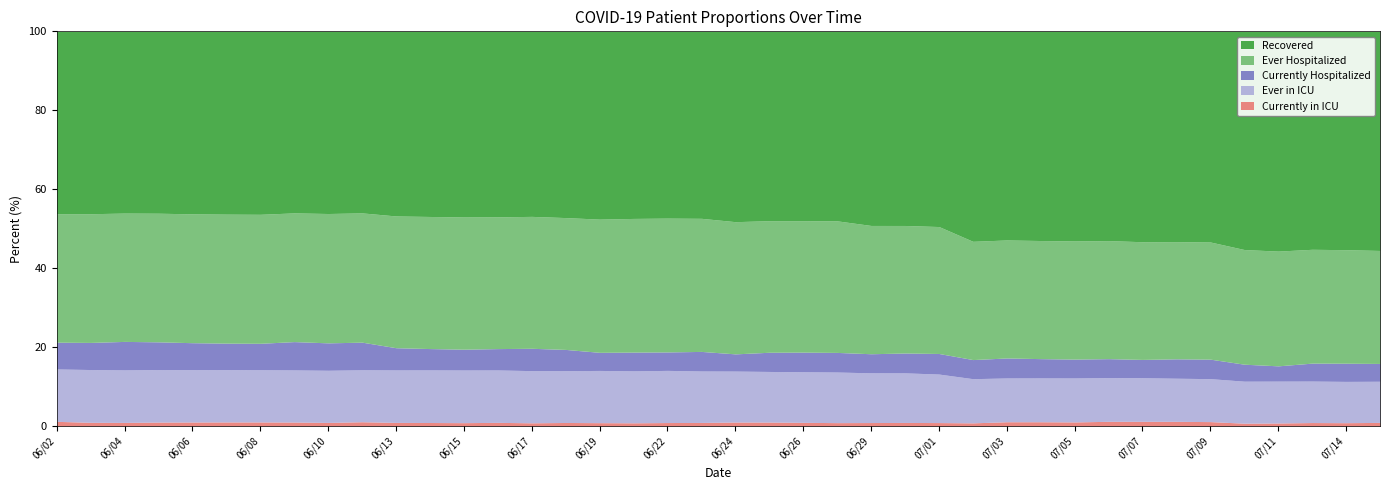

True or false: Ever in ICU and Ever Hospitalized intersect in this chart.

False